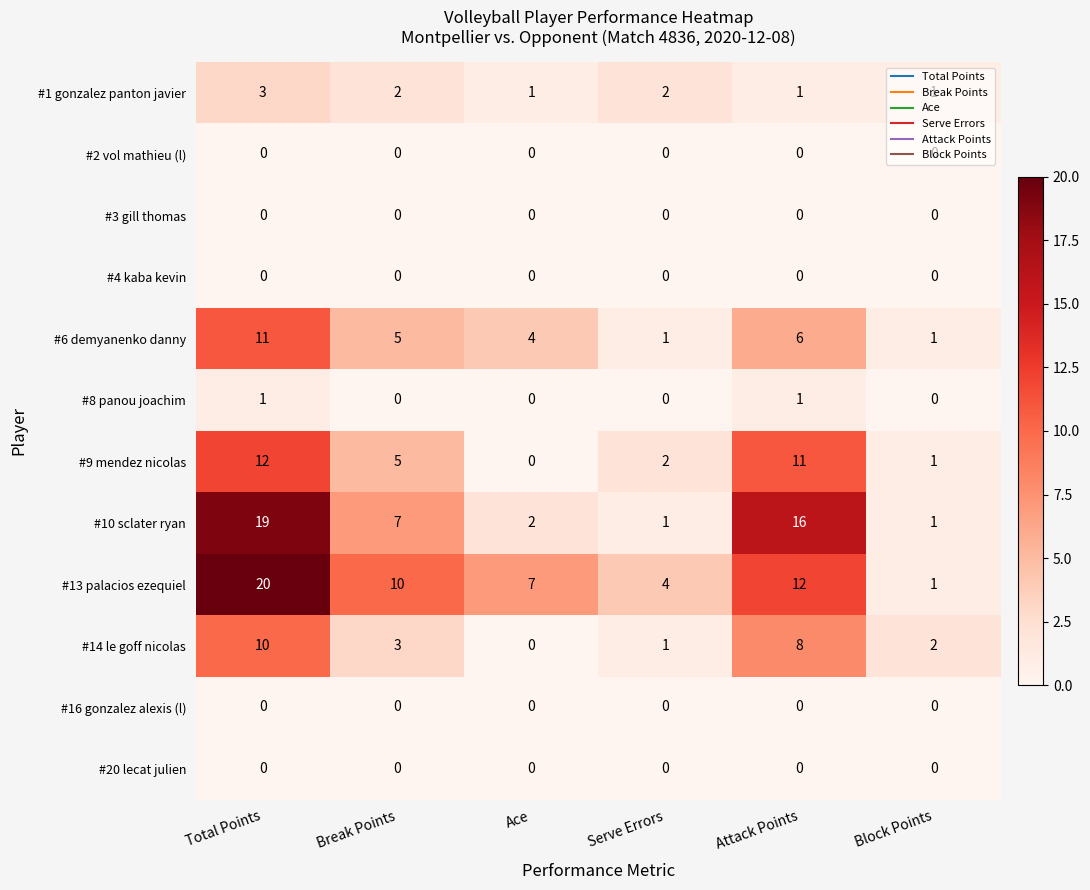

Which category has the highest value across all series?

Total Points